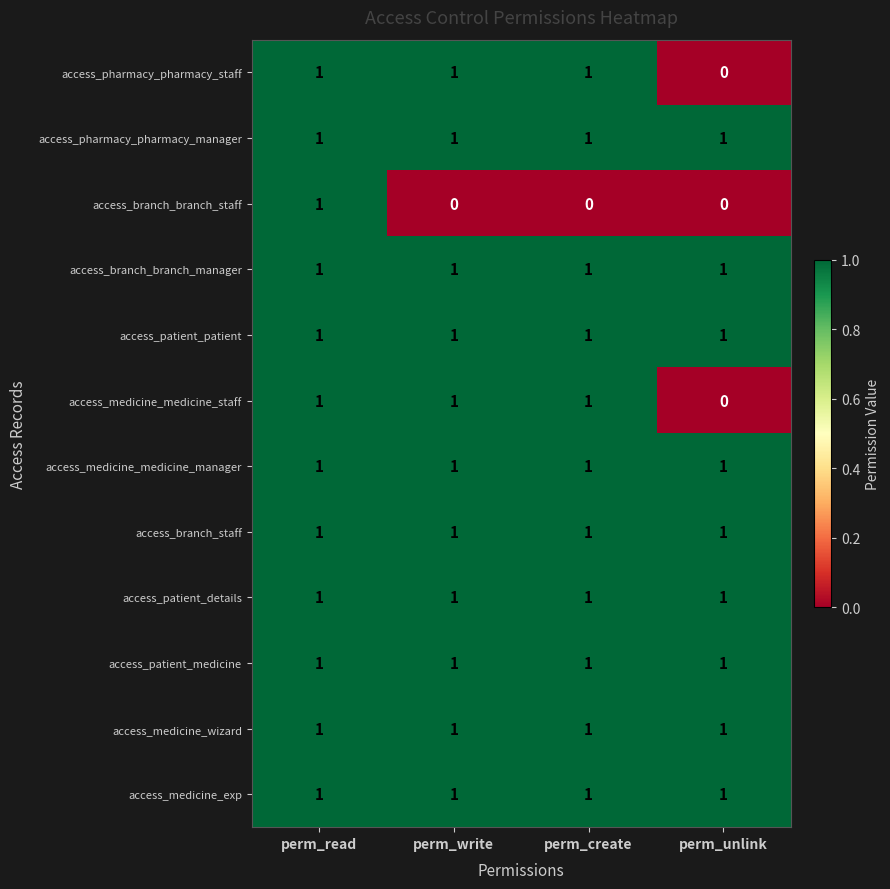

At which category is the sum across all series the highest?

perm_read